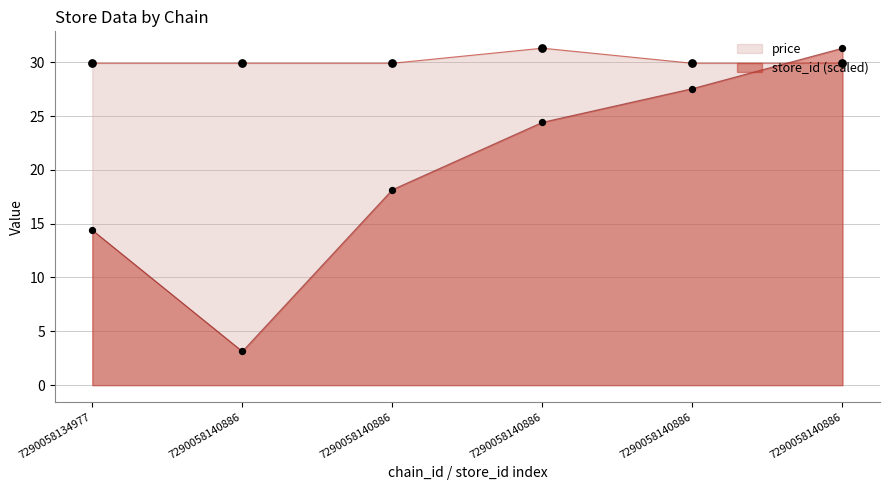

What are all the series names shown in the legend?

price, store_id (scaled)